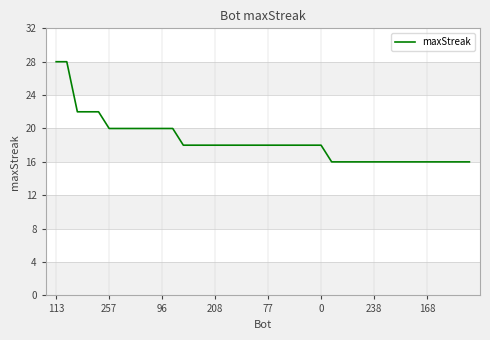

What is the minimum value shown in the chart?

16